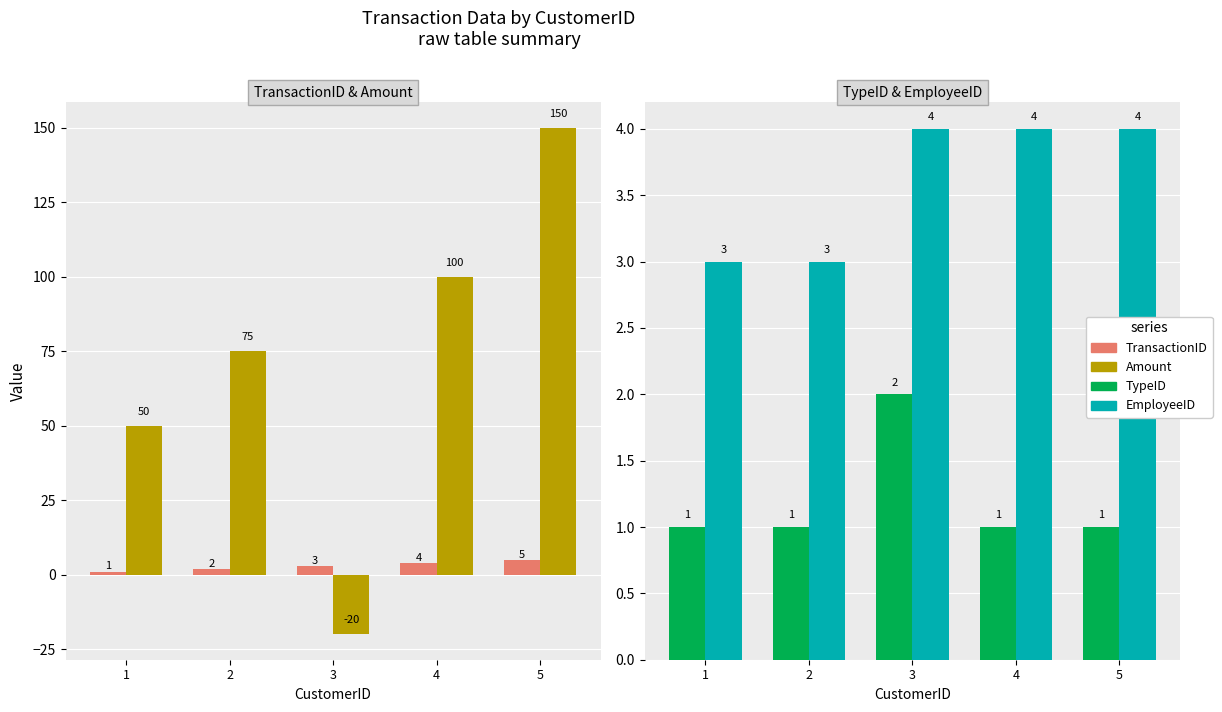

Where is Amount nearest to the value 65?

2